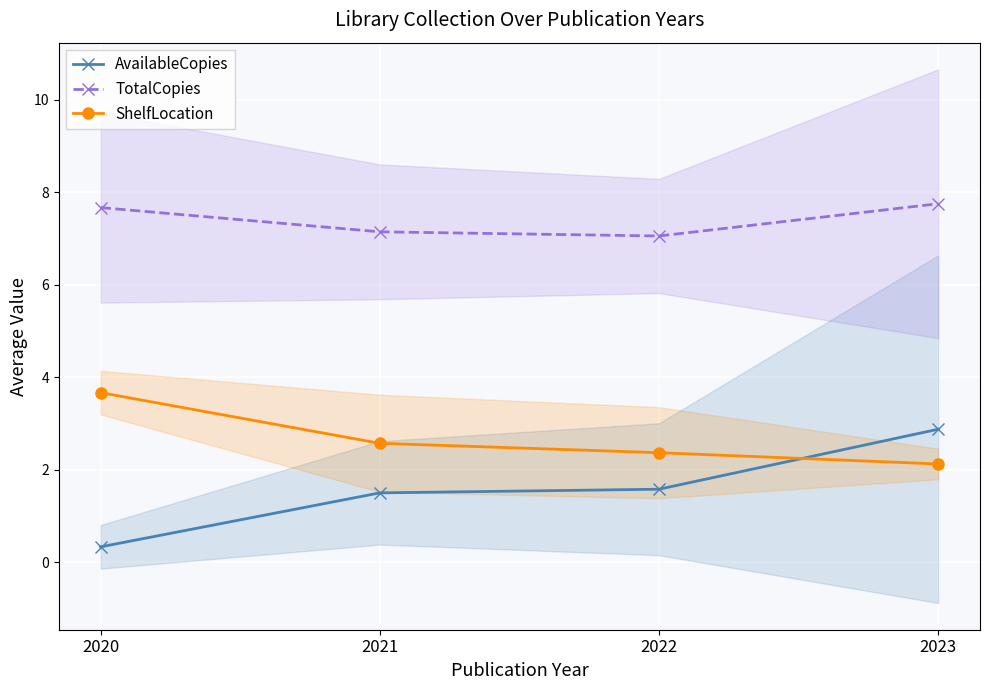

At which label does ShelfLocation reach its minimum?

2023